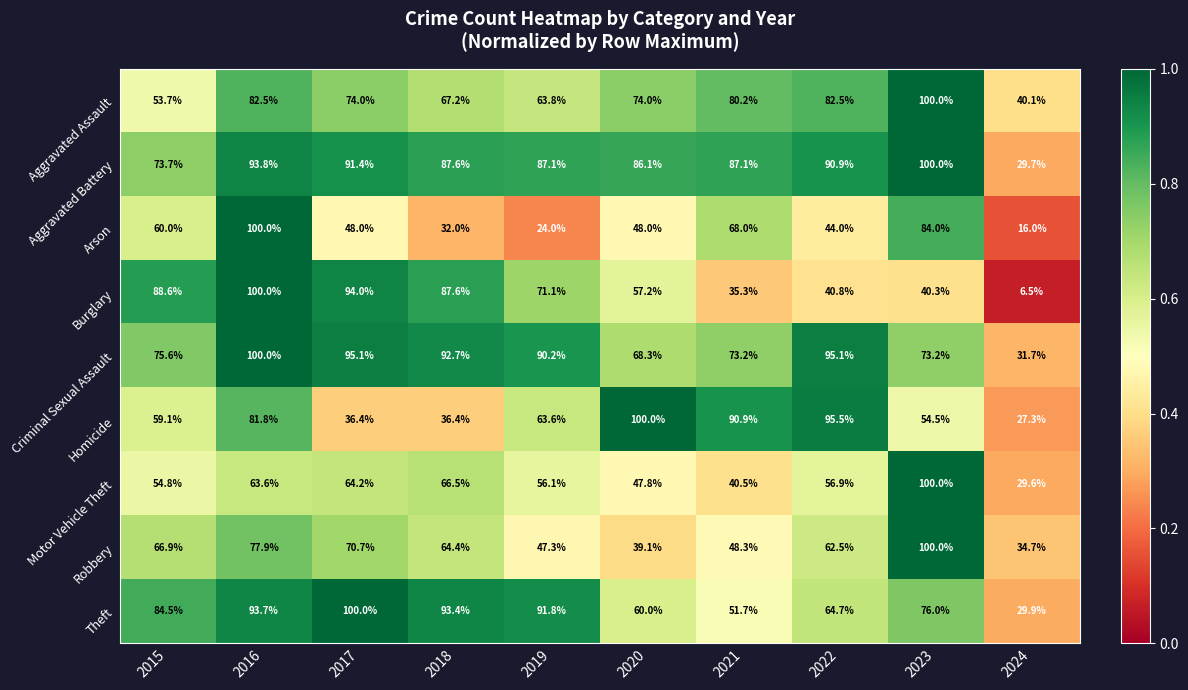

Where does the Arson series first go above 48?

2015